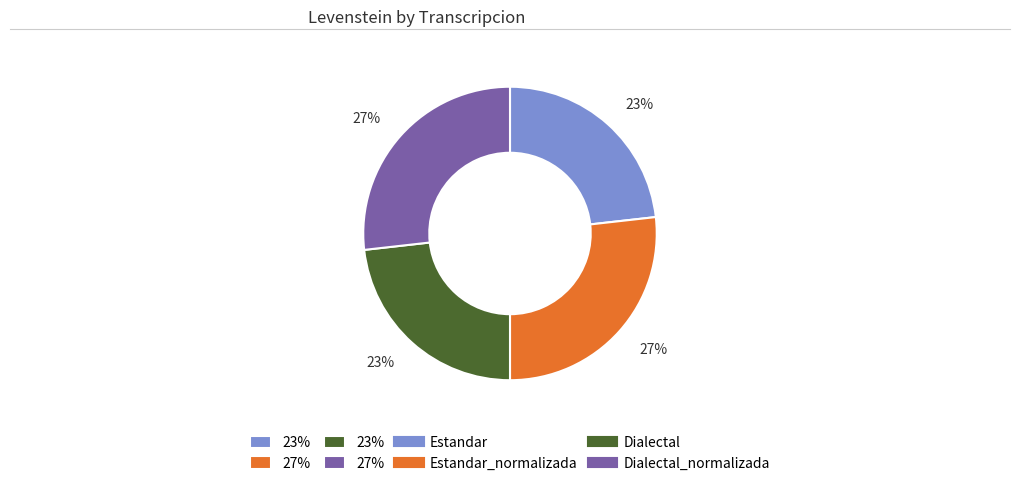

To the nearest percent, what is the difference between the largest and smallest slice percentages?

4%